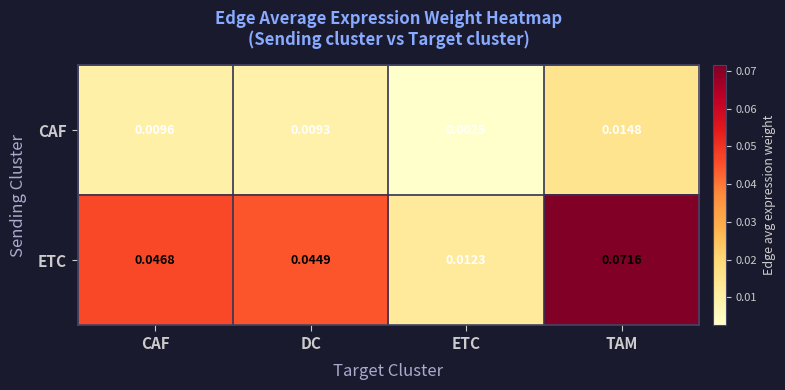

At DC, list the series in order from largest to smallest.

ETC, CAF